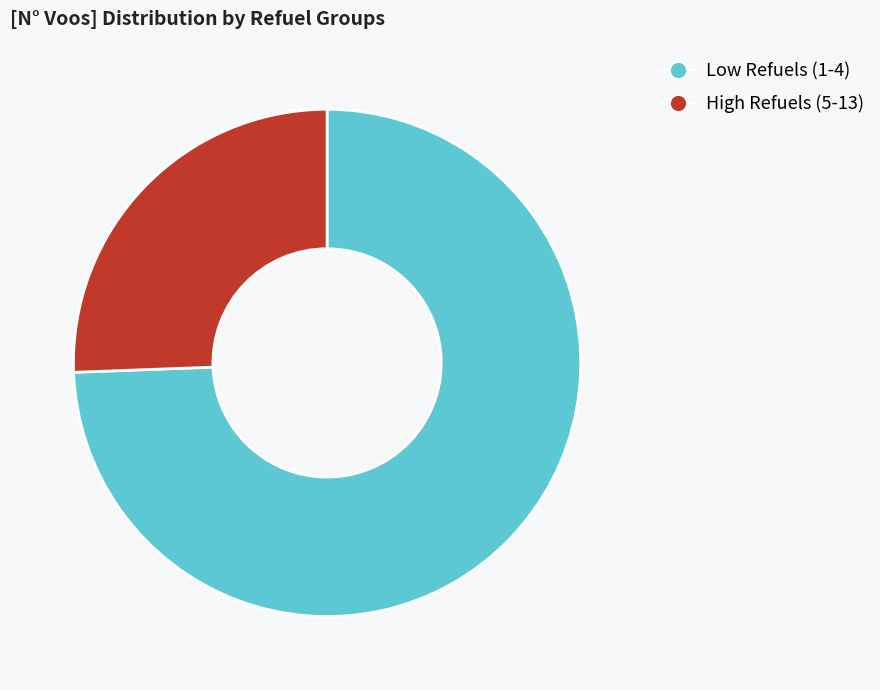

Rank the categories by value from lowest to highest.

High Refuels (5-13), Low Refuels (1-4)